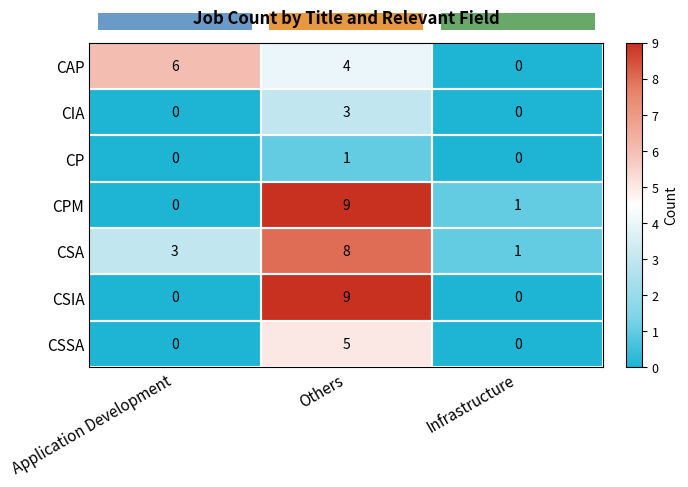

Count the CSIA values in the range 0 to 9.

3